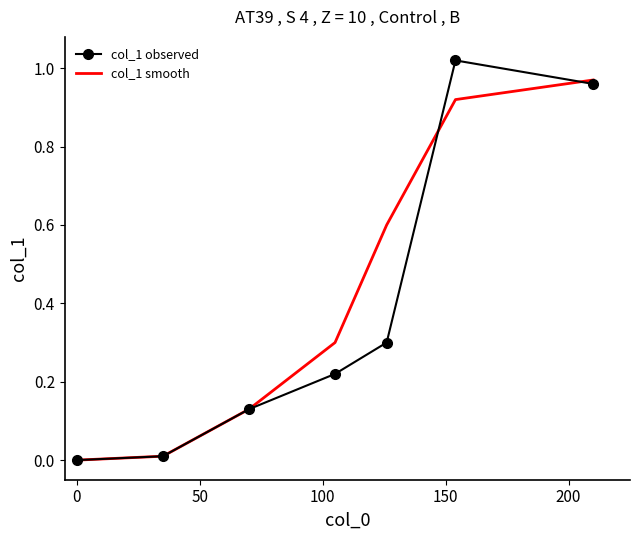

List the series in order of their peak value, highest first.

col_1 observed, col_1 smooth